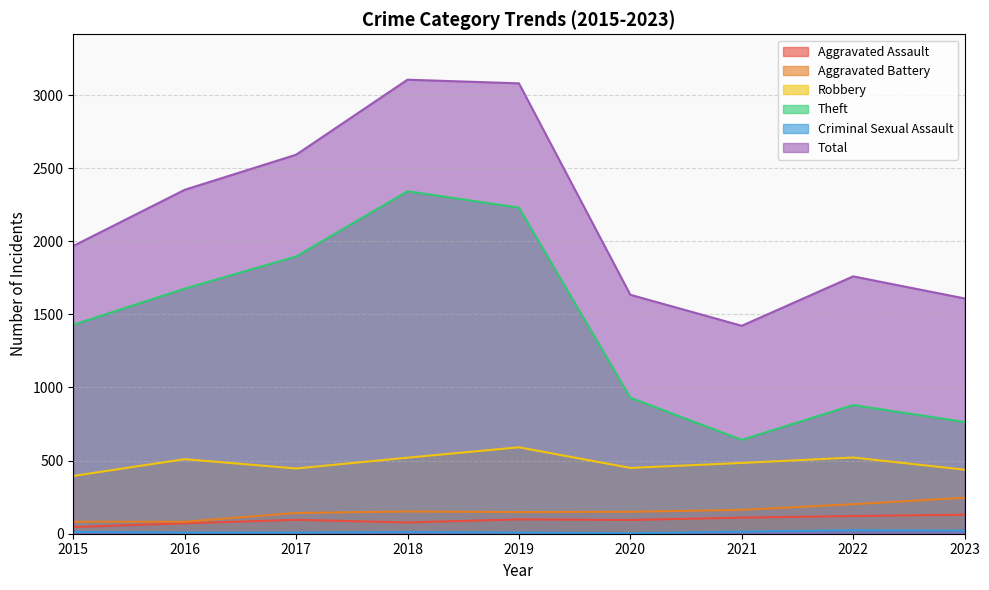

What is the value of the Aggravated Assault point at the 9th from the left?

130